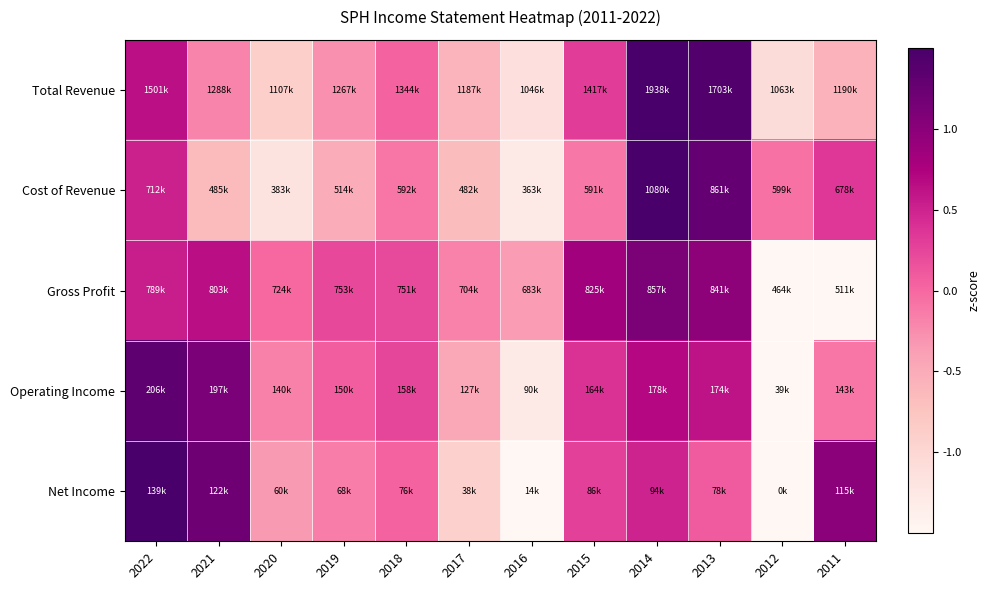

What is the greatest value displayed?

2.4